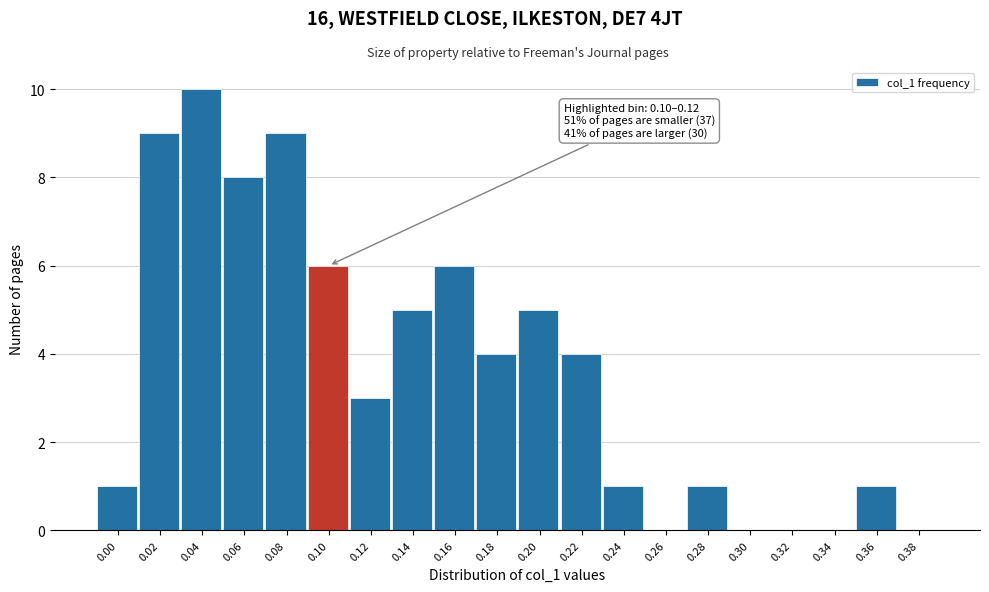

Reading left to right, list all the values displayed in this chart.

0.00=1	0.02=9	0.04=10	0.06=8	0.08=9	0.10=6	0.12=3	0.14=5	0.16=6	0.18=4	0.20=5	0.22=4	0.24=1	0.26=0	0.28=1	0.30=0	0.32=0	0.34=0	0.36=1	0.38=0